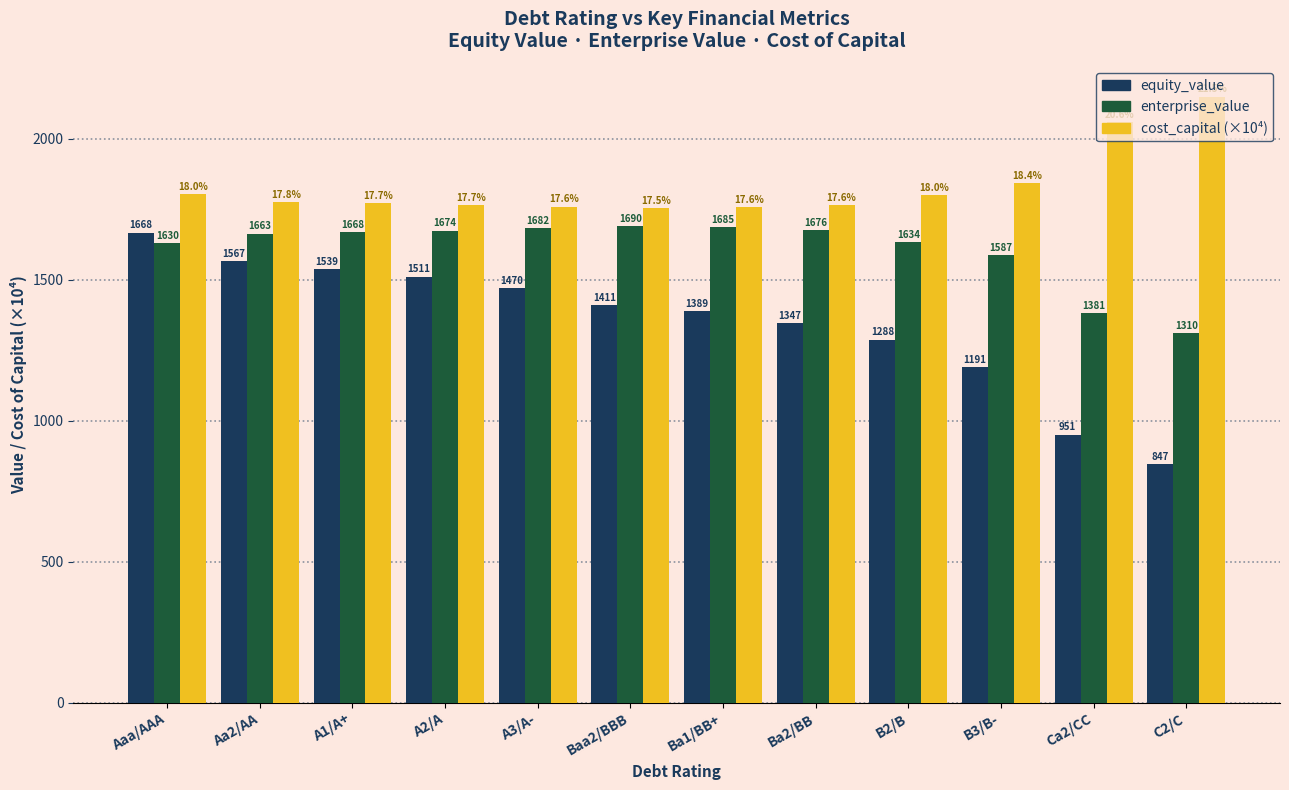

What is the difference between the maximum and minimum values in the equity_value series?

820.1